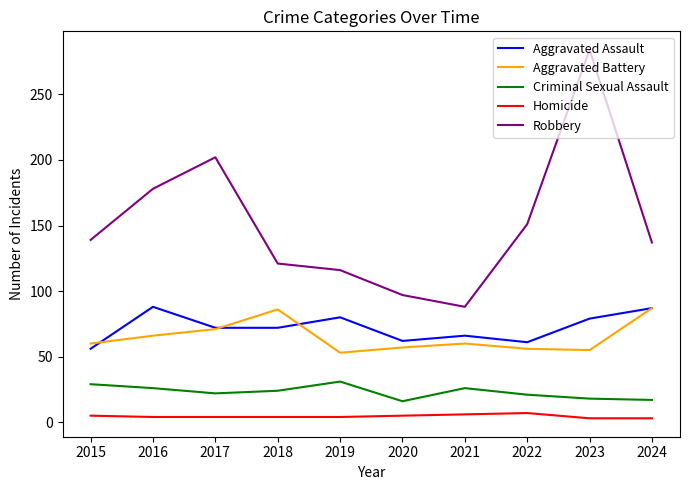

True or false: Aggravated Assault and Criminal Sexual Assault intersect in this chart.

False